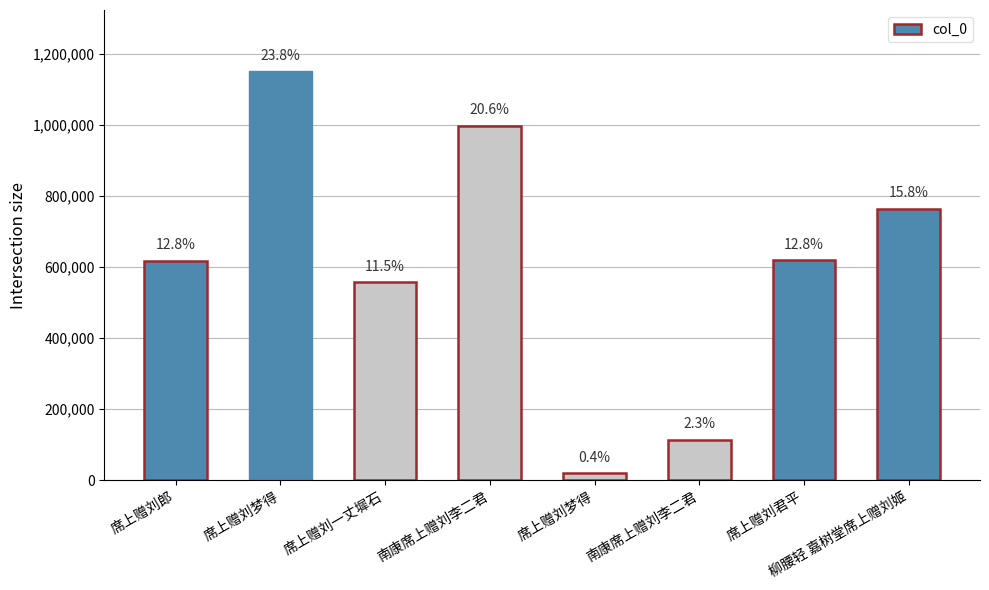

Reading left to right, transcribe all the data shown in this chart.

席上赠刘郎=617749	席上赠刘梦得=1150518	席上赠刘一丈墀石=557182	南康席上赠刘李二君=996980	席上赠刘梦得=19877	南康席上赠刘李二君=113565	席上赠刘君平=618686	柳腰轻 嘉树堂席上赠刘姬=763271